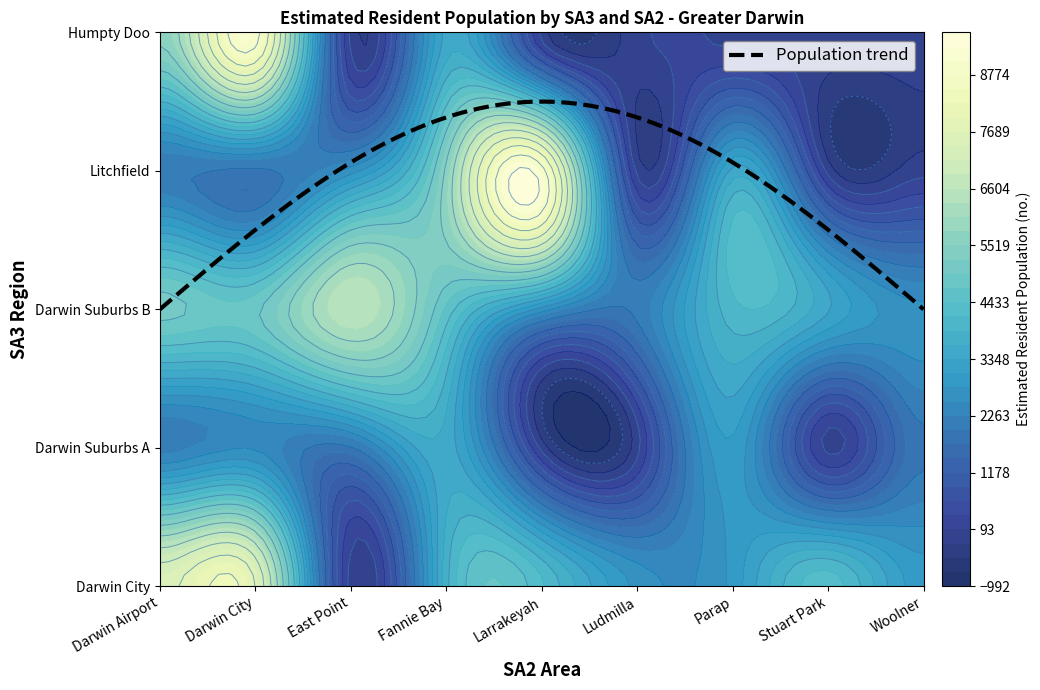

What is the difference between the second highest and minimum values in the Litchfield series?

5618